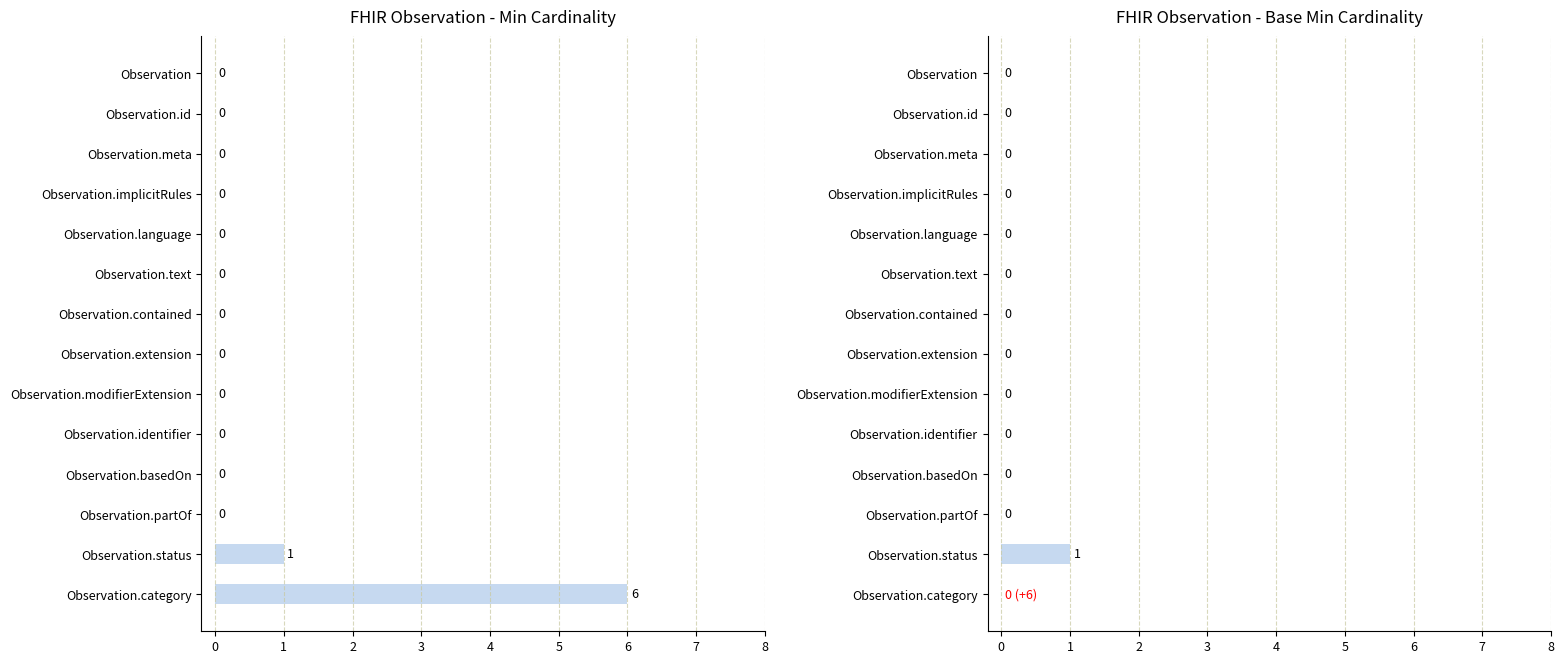

List the series in order of their overall mean, highest first.

Min, Base Min